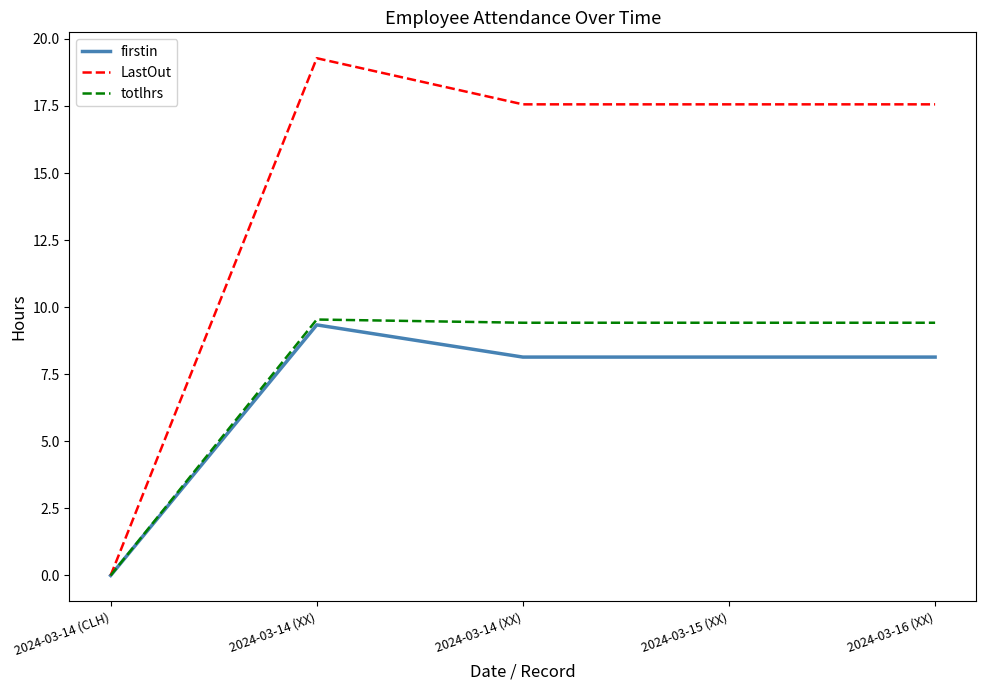

What are all the series names shown in the legend?

firstin, LastOut, totlhrs